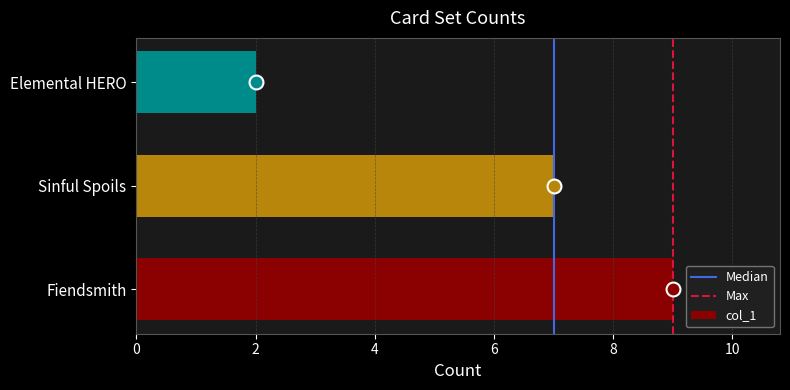

The value at Elemental HERO is 1. True or false?

False